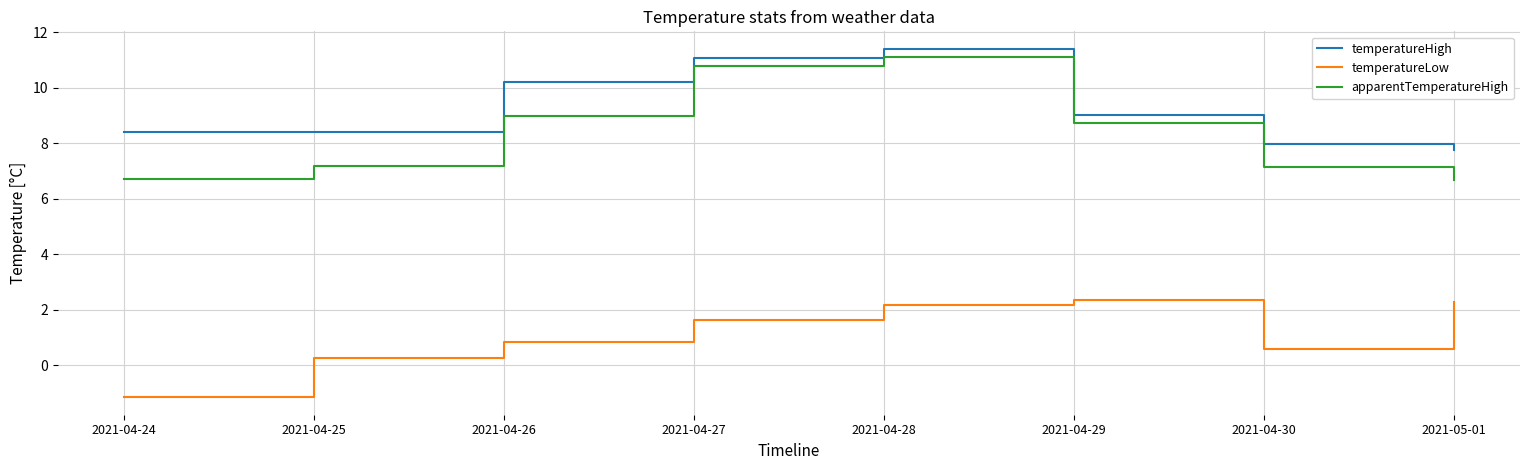

What is the approximate value of temperatureLow at 2021-04-27?

1.6